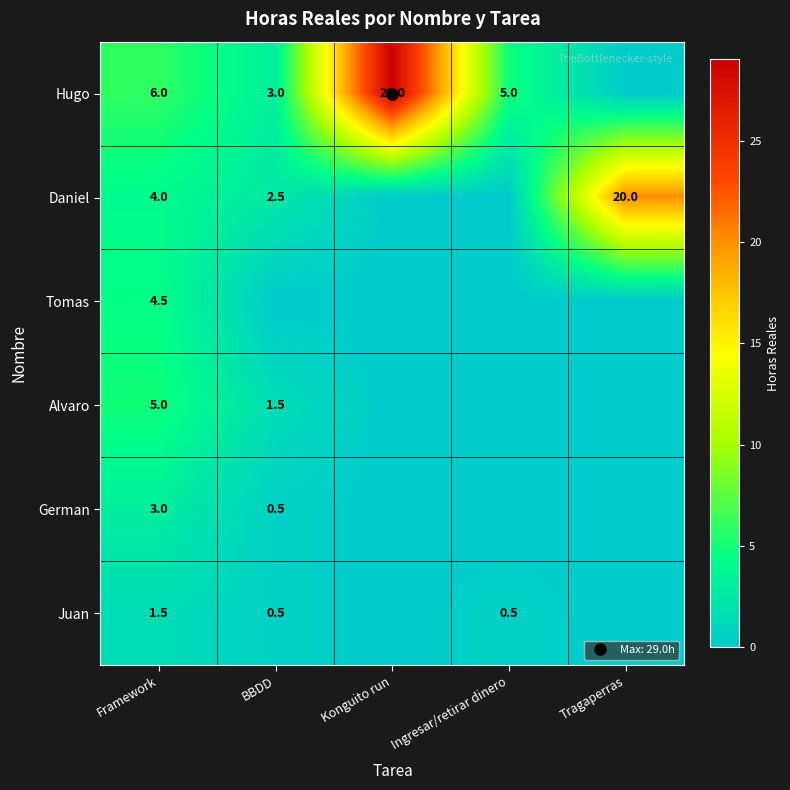

How many categories are shown in the chart?

5